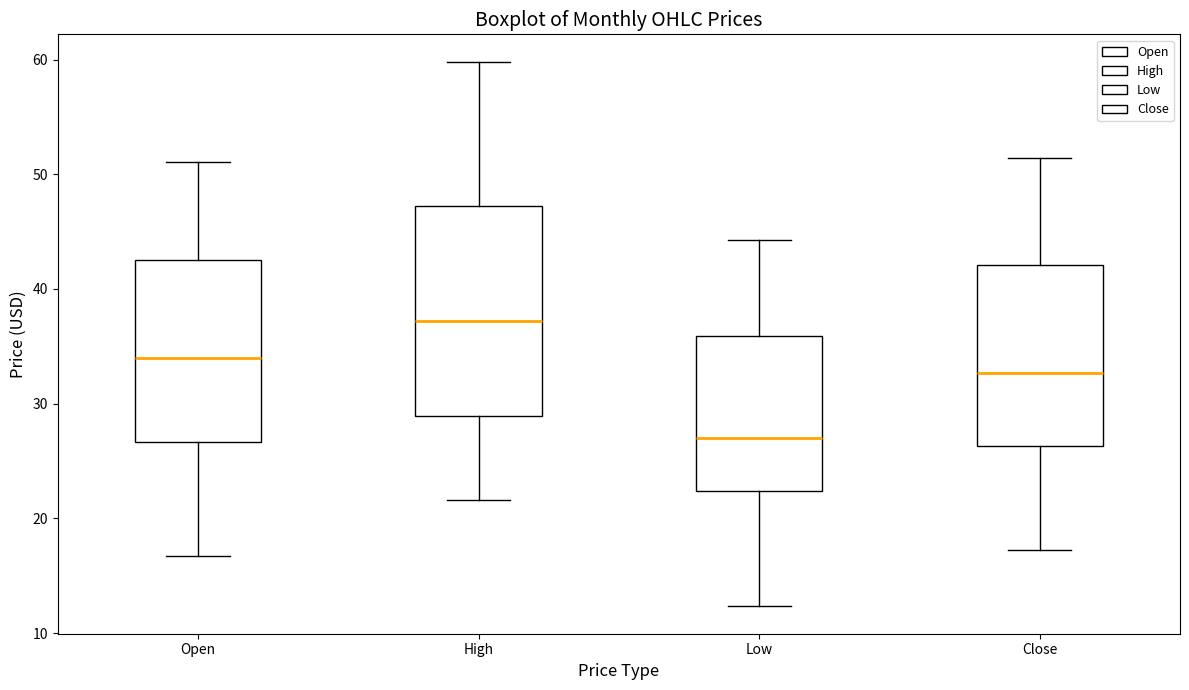

Which box's median line is the lowest?

Low